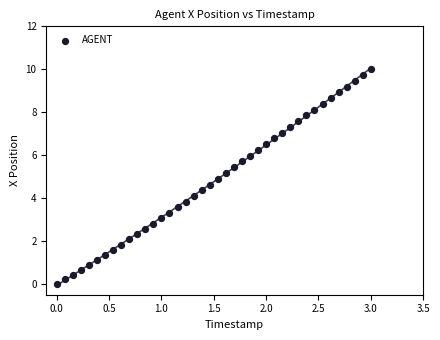

What is the range of X values (max minus min)?

3.0